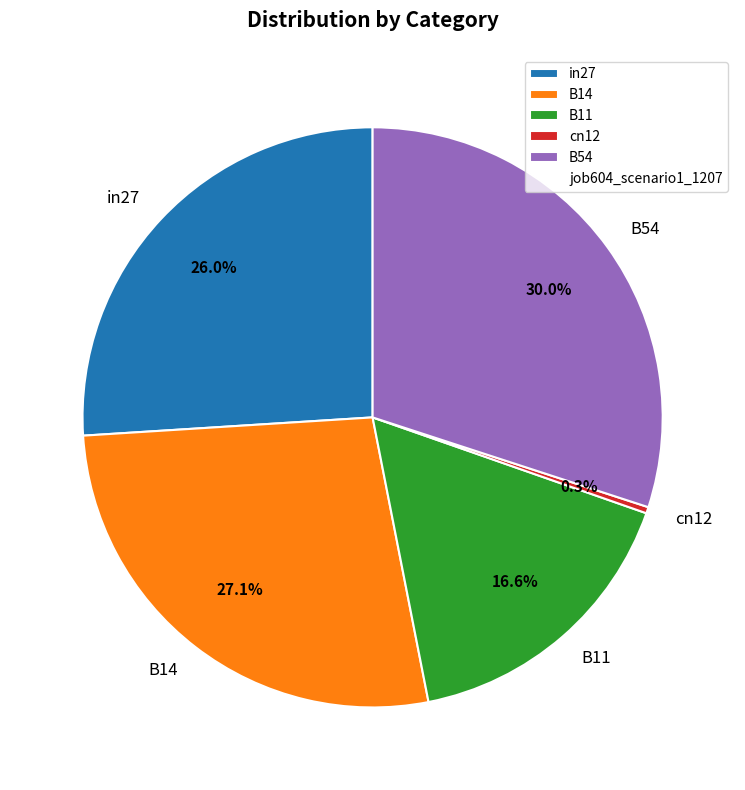

Count the number of slices in the pie.

5